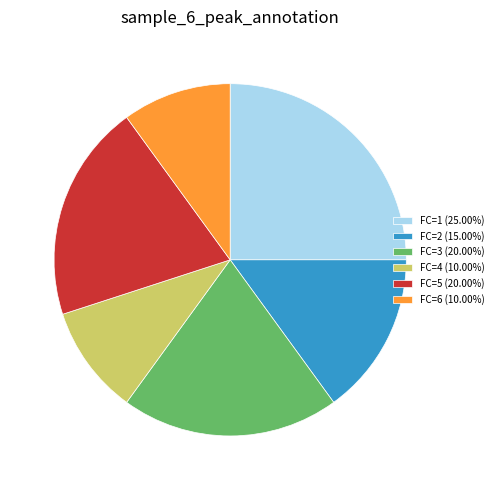

How many segments does this pie chart have?

6